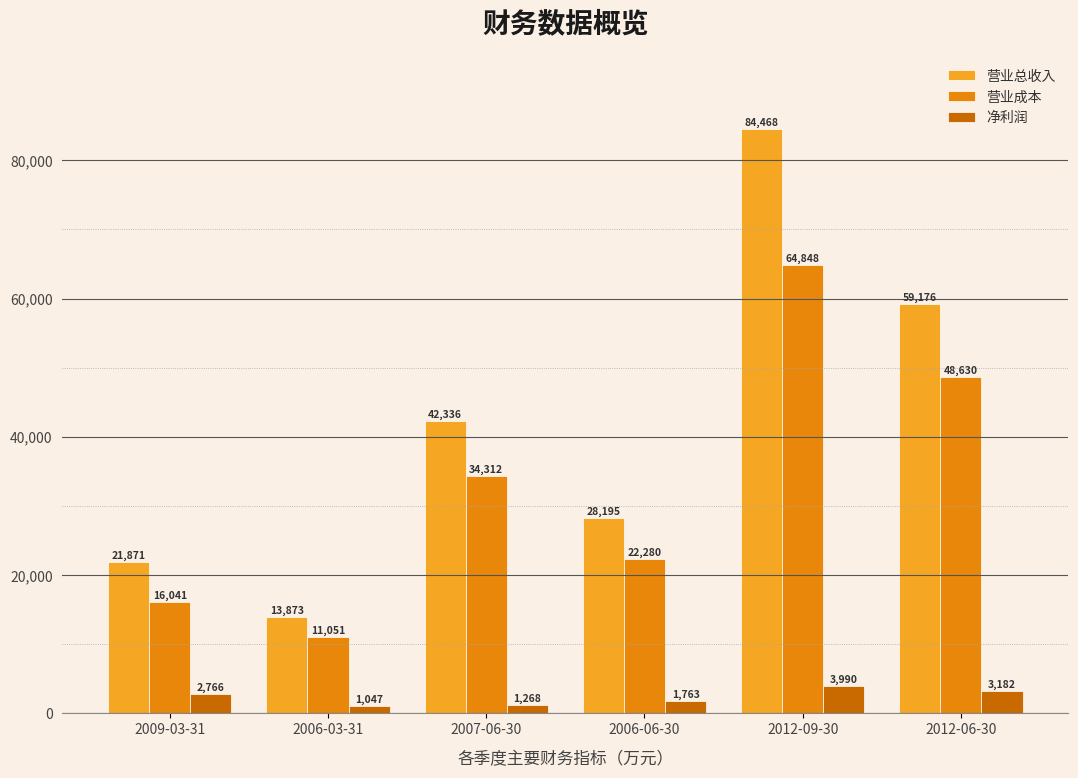

What is the difference between the 净利润 values at 2012-06-30 and 2009-03-31?

416